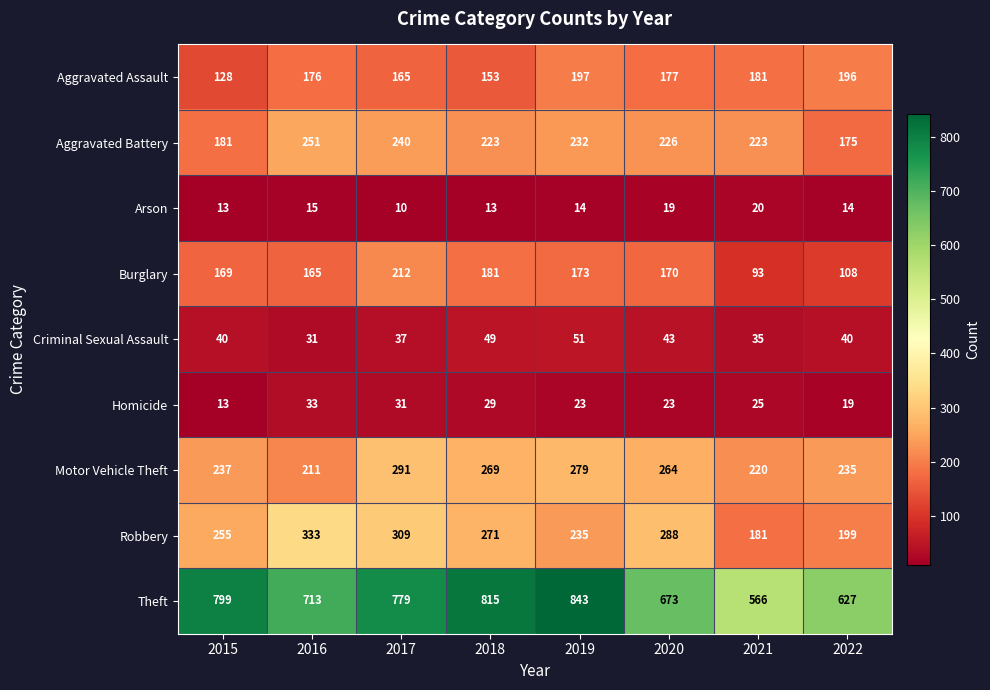

At which category is the sum across all series the highest?

2017